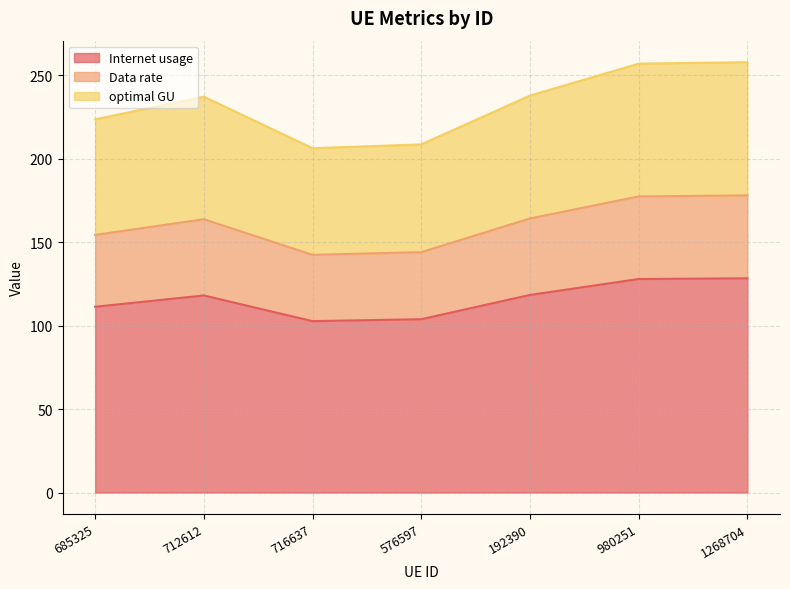

The Internet usage series shows 56.7 at 712612. True or false?

False